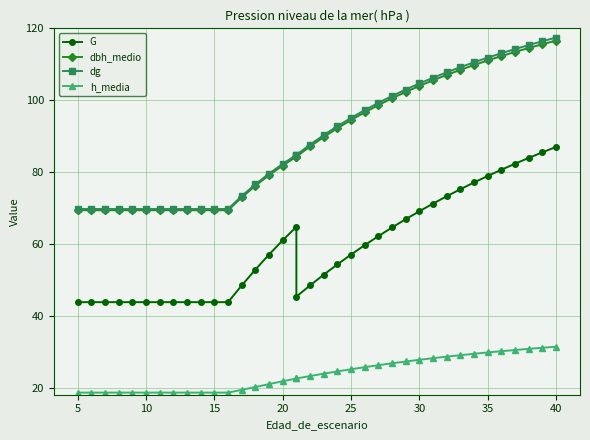

What is the maximum value shown in the chart?

117.4